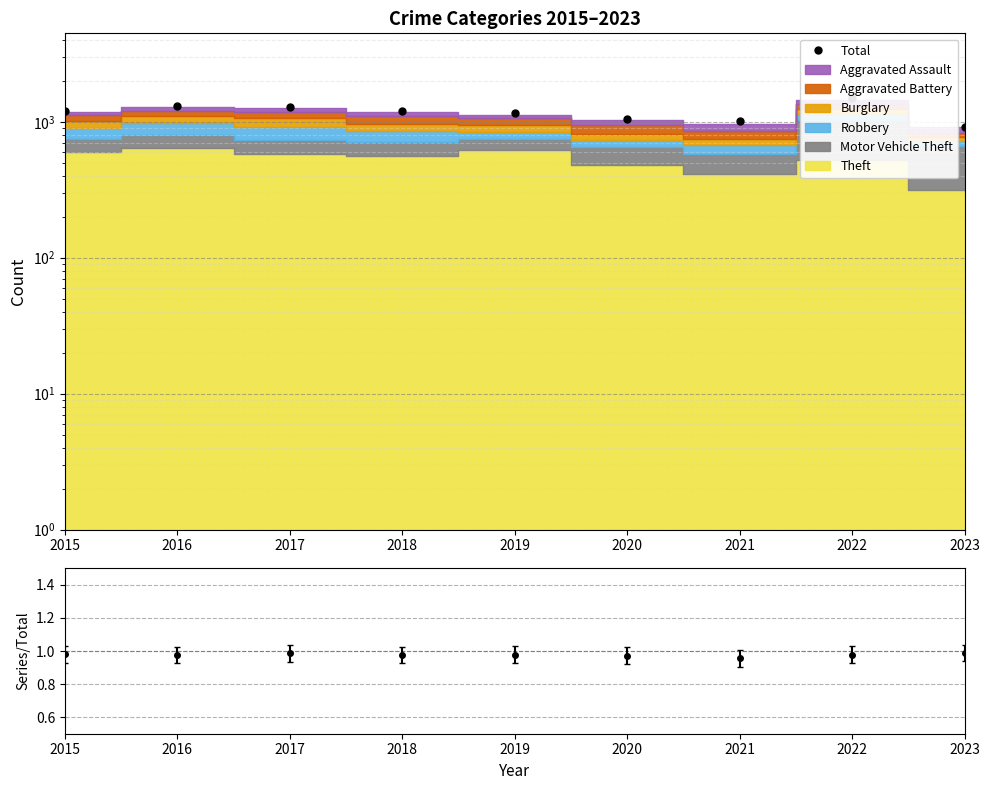

The value at 2019 is 1153. True or false?

True